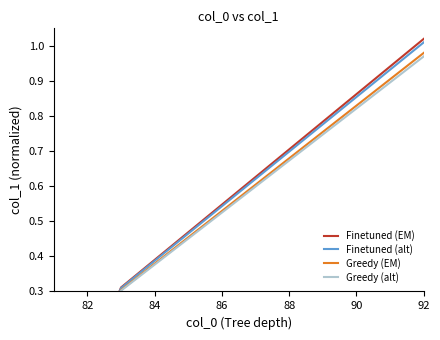

What is the difference between the second highest and minimum values in the Finetuned (EM) series?

0.9